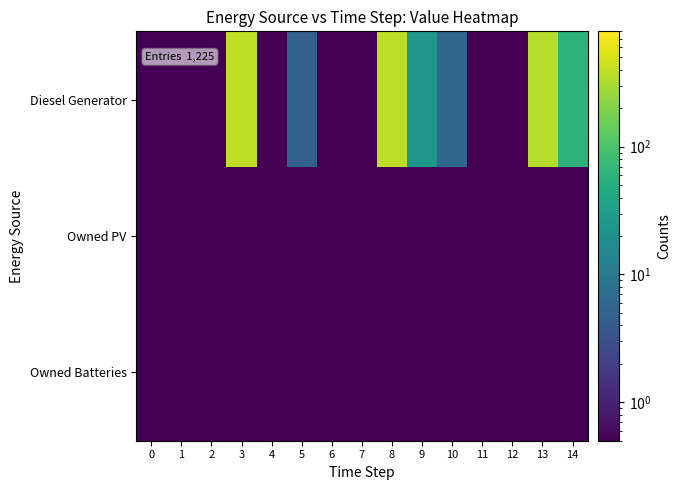

What is the maximum value shown in the chart?

400.0